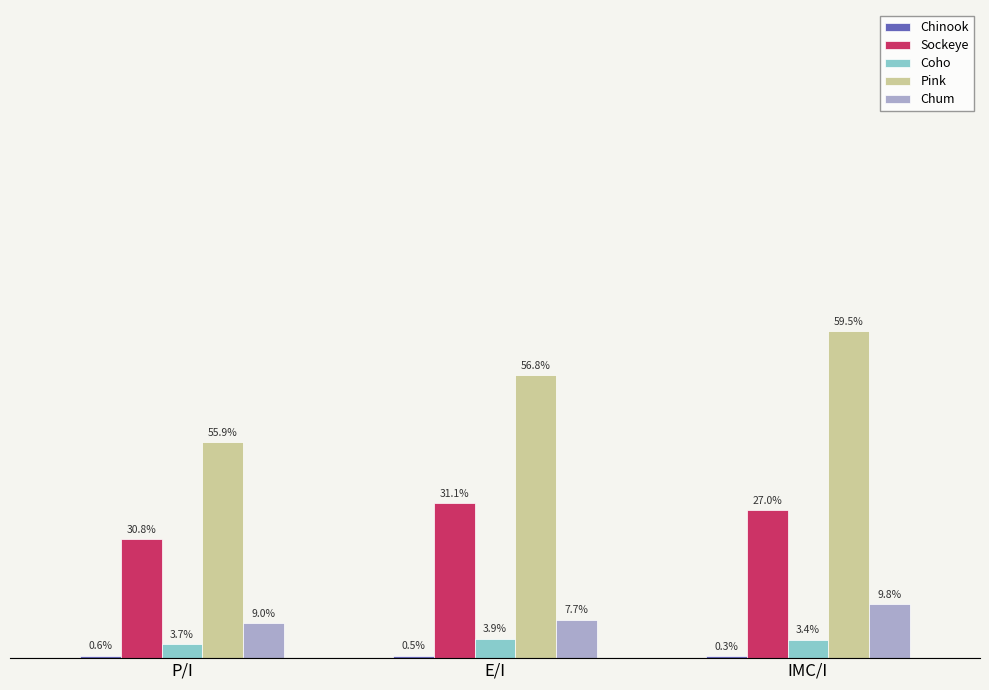

What is the sum of the Sockeye values at IMC/I and P/I?

513650